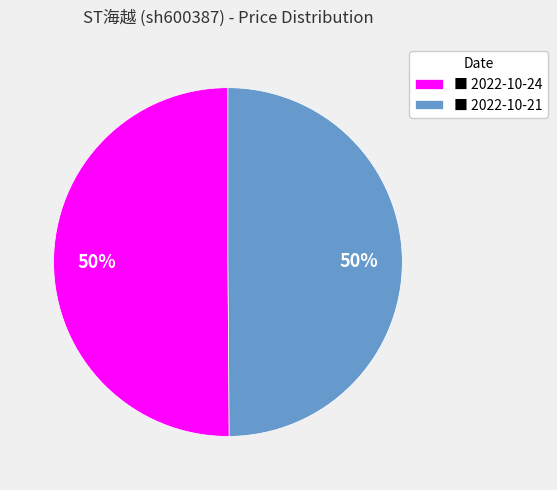

Is the sum of ■ 2022-10-24 and ■ 2022-10-21 greater than half?

Yes